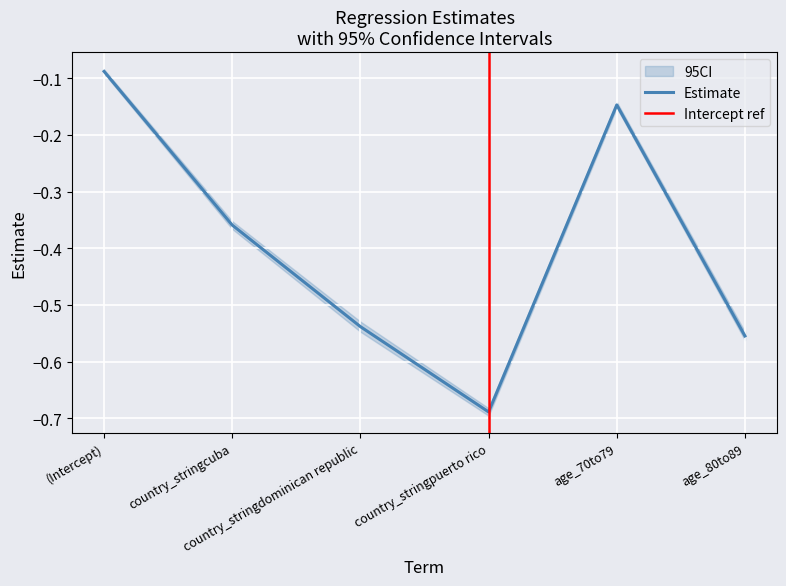

What is the average value?

-0.4